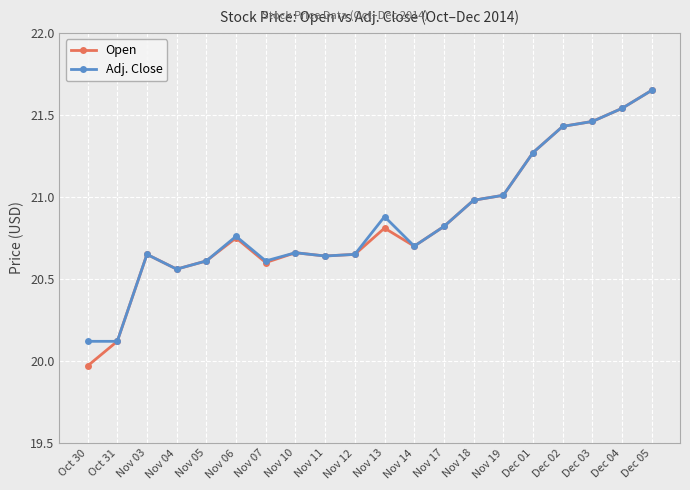

True or false: Adj. Close has more than 2 interior local peaks.

True